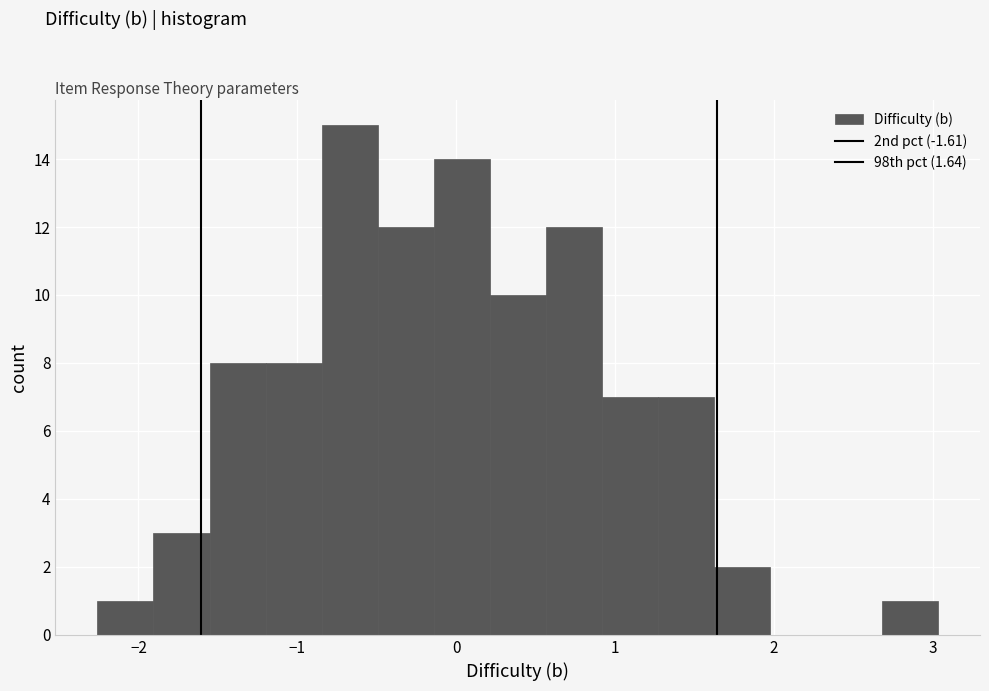

Read against the x-axis, roughly where is the centre of the tallest bar?

-0.7